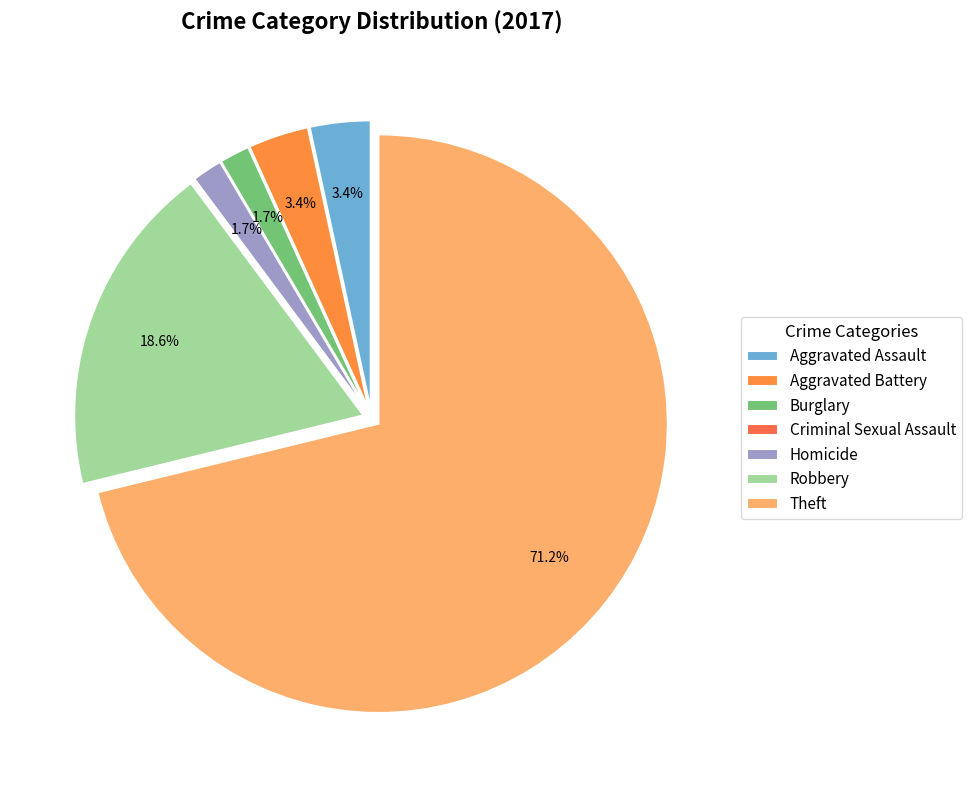

What portion of the pie excludes Homicide?

98.3%